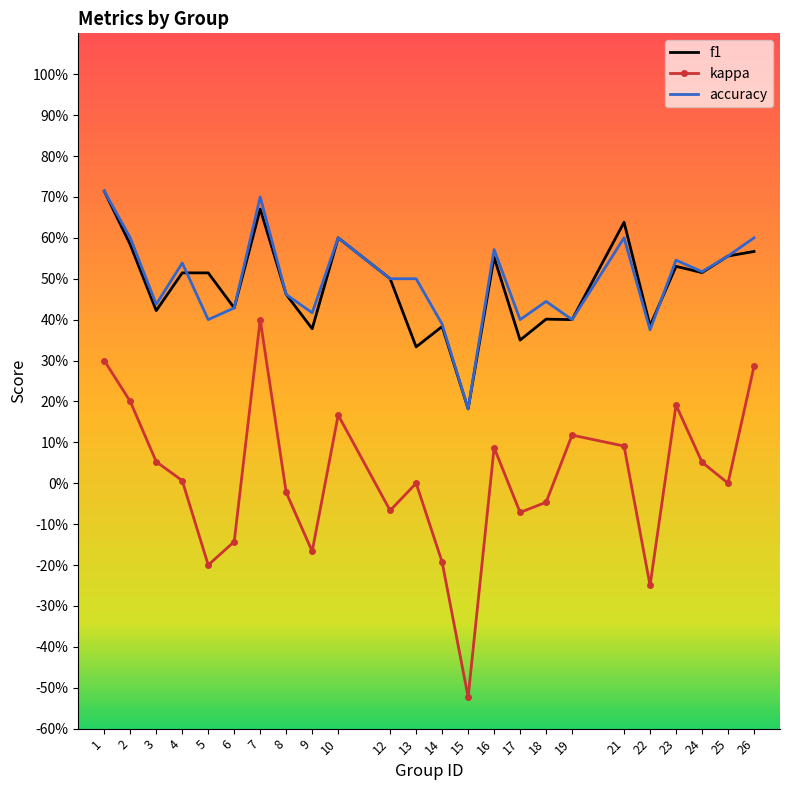

What are all the series names shown in the legend?

f1, kappa, accuracy